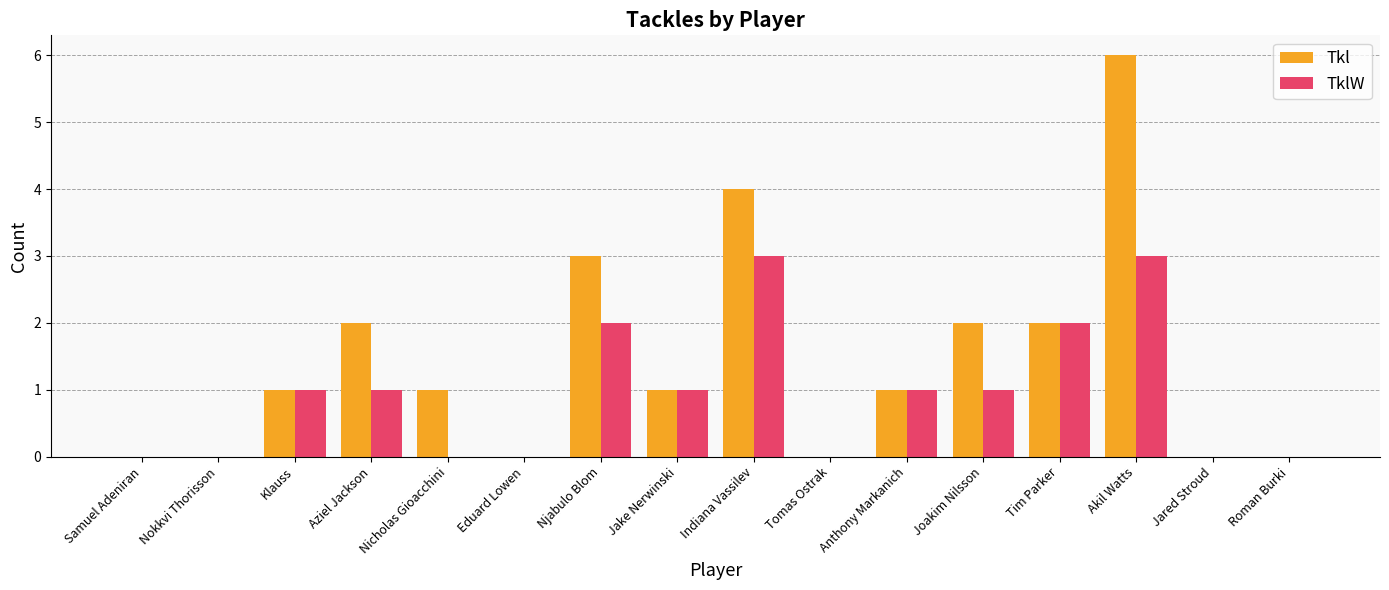

How many data points does each series have?

16